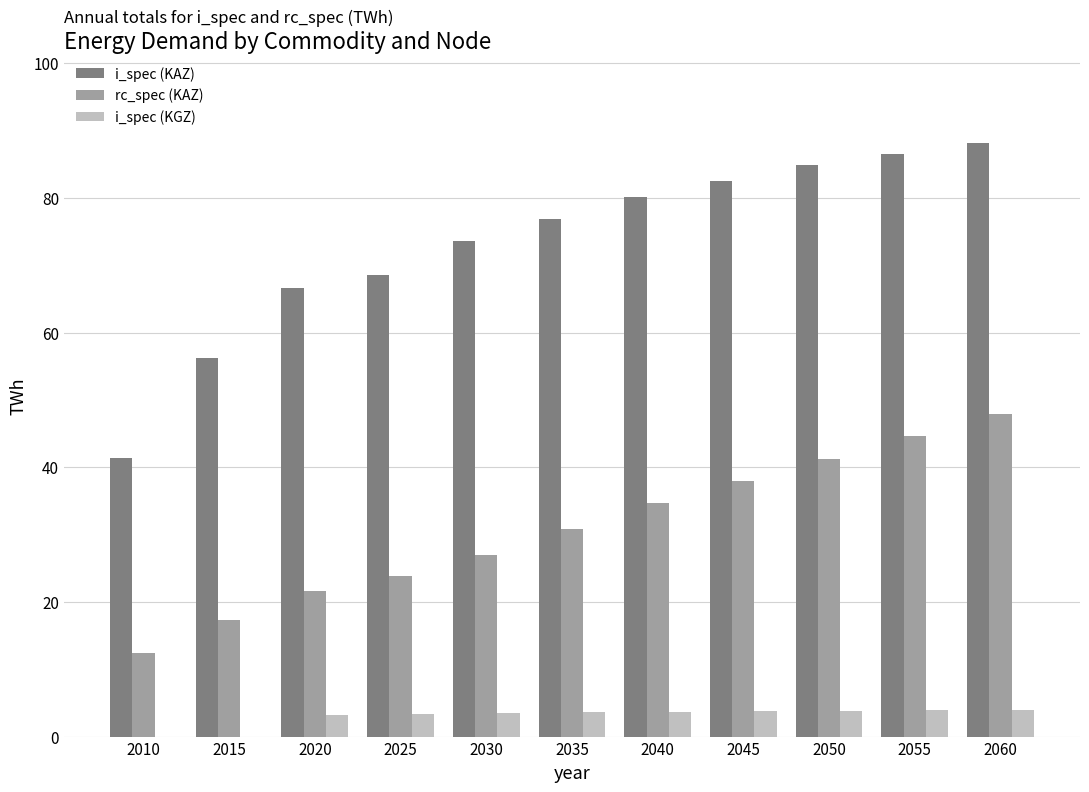

The value of i_spec (KAZ) at 2025 is 68.5. True or false?

True